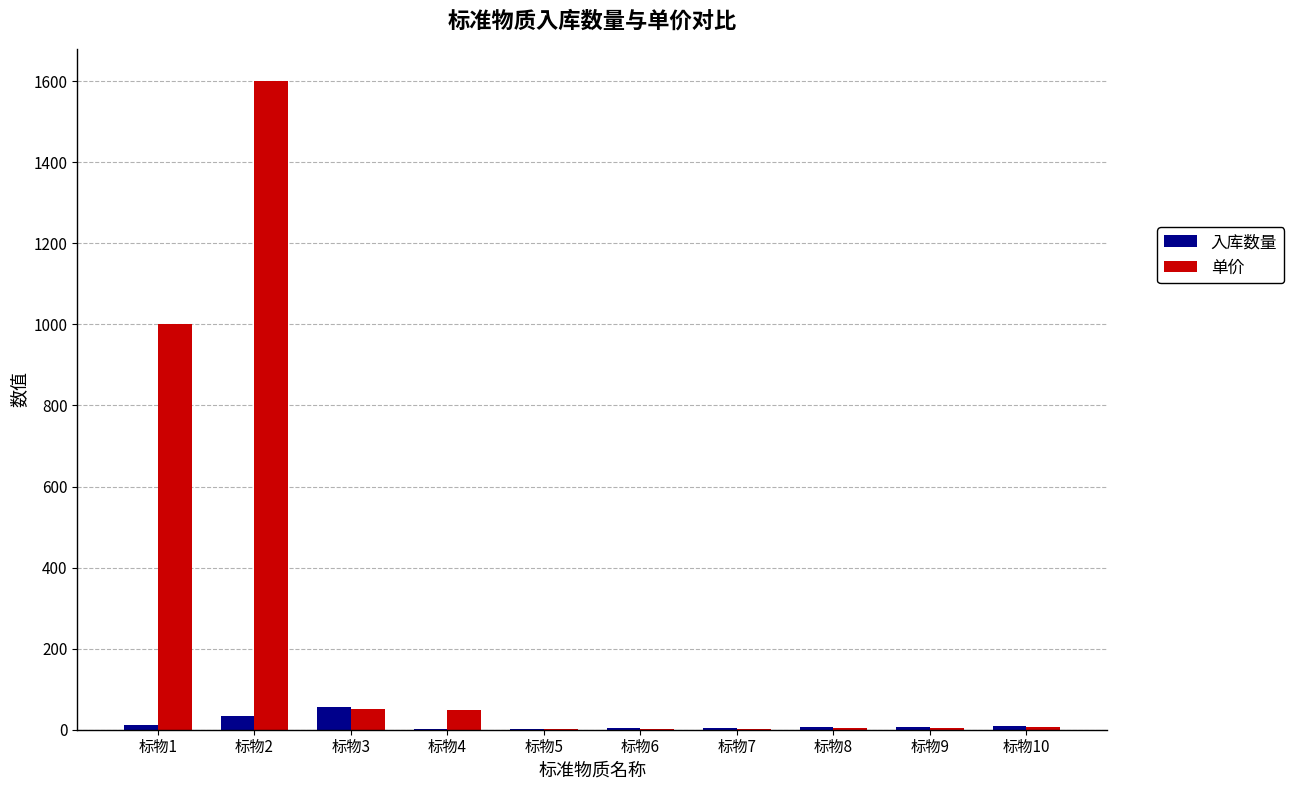

Which series has the largest total across all categories?

单价